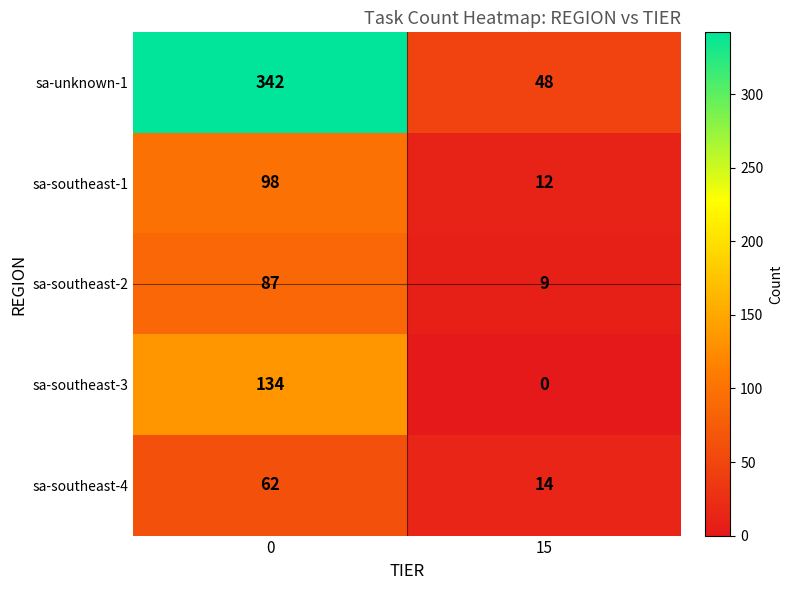

The value of sa-southeast-2 at 15 is 16. True or false?

False